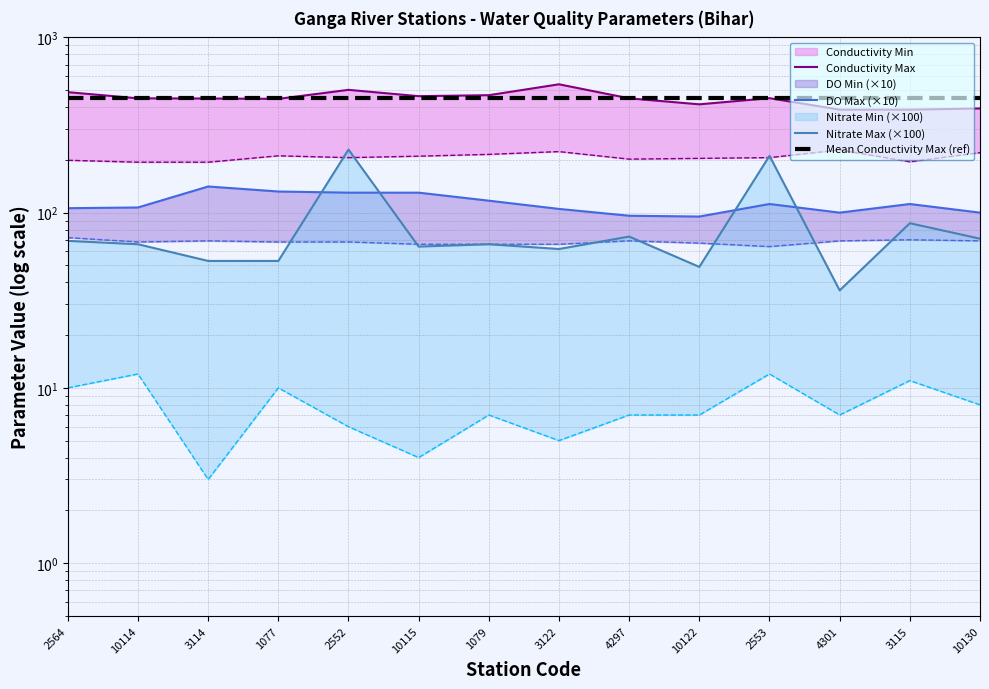

What is the label of the 4th point from the right?

2553